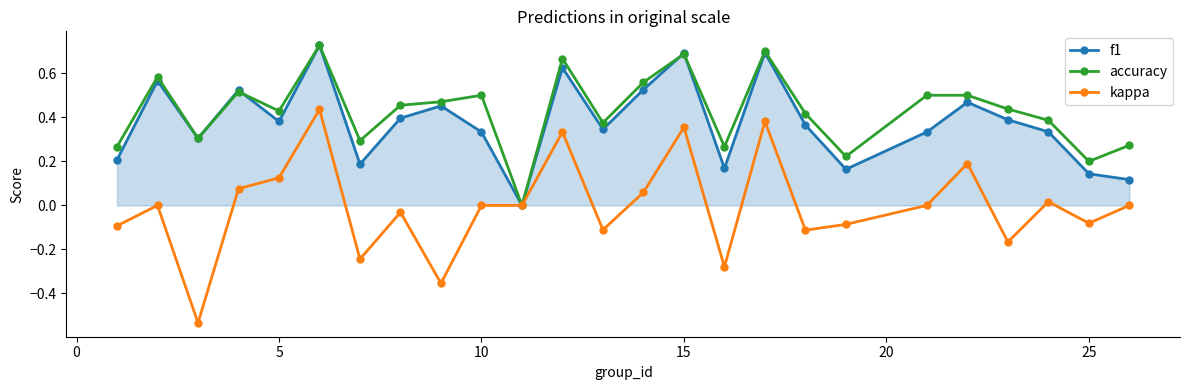

True or false: kappa has more than 2 interior local peaks.

True